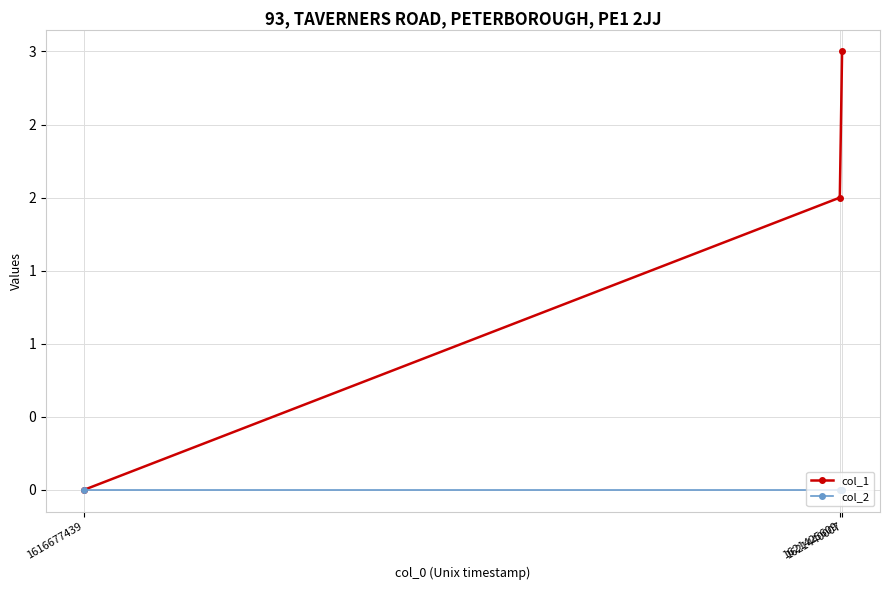

What is the difference between the maximum and minimum values in the col_1 series?

3